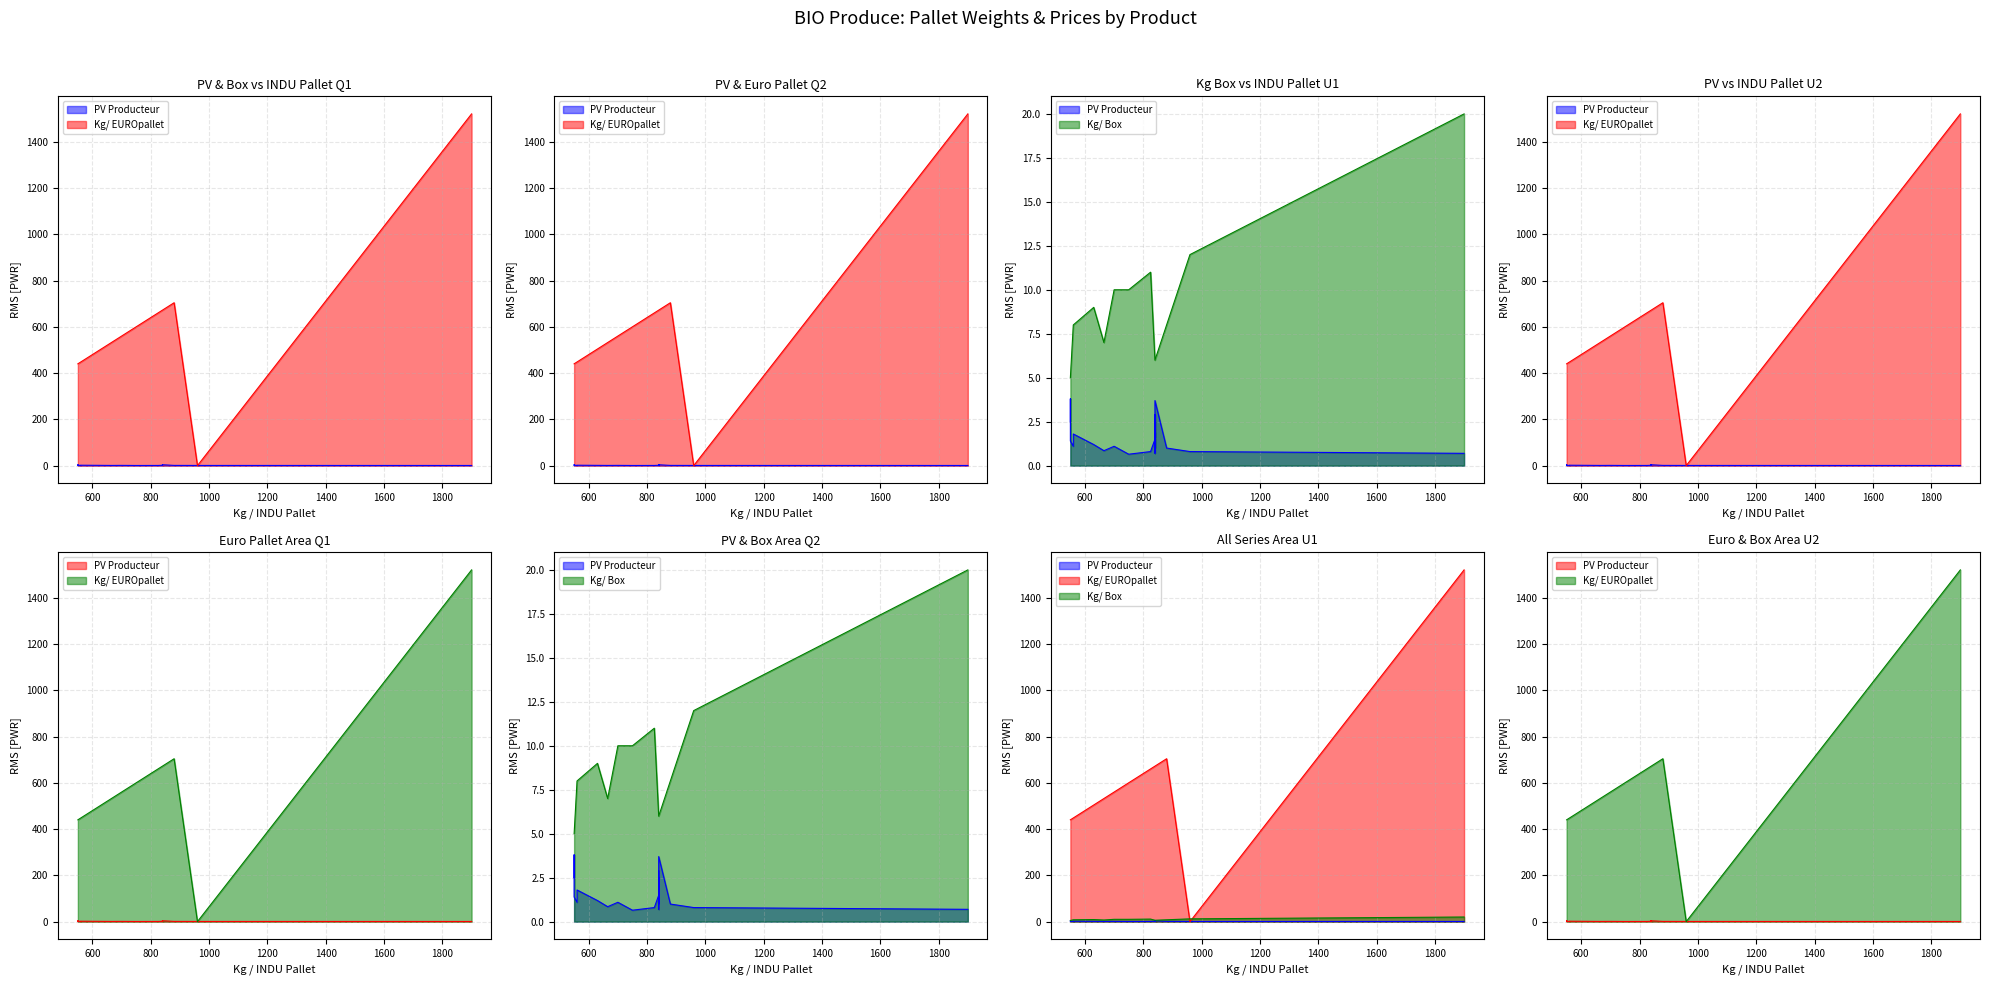

What is the label of the 15th point from the left?

560